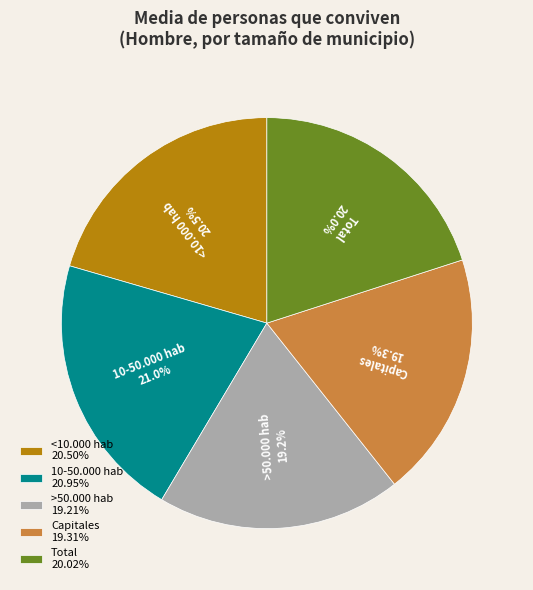

To the nearest percent, what is the average slice percentage?

20%